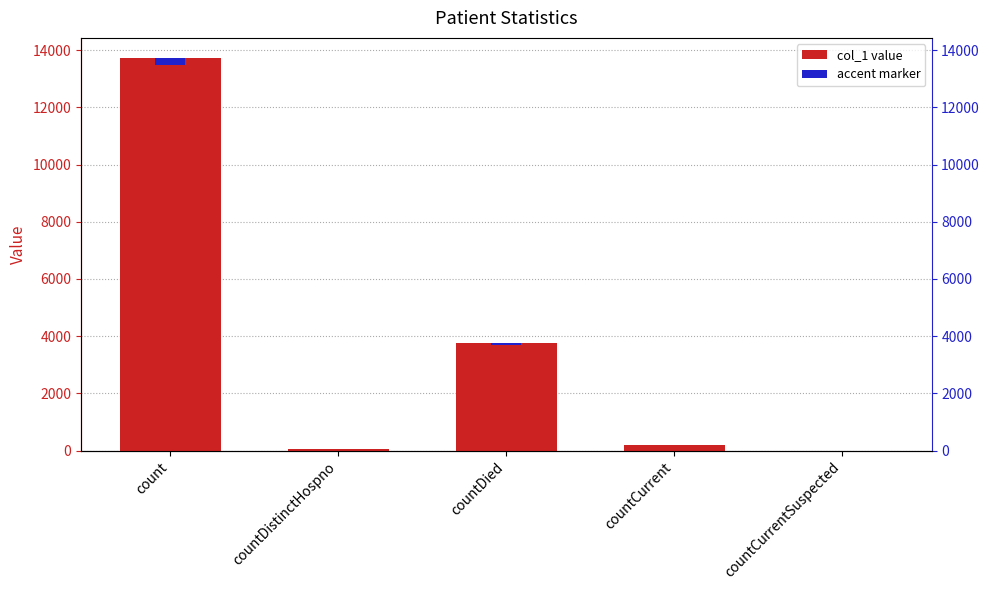

Count the number of values greater than 195.

2